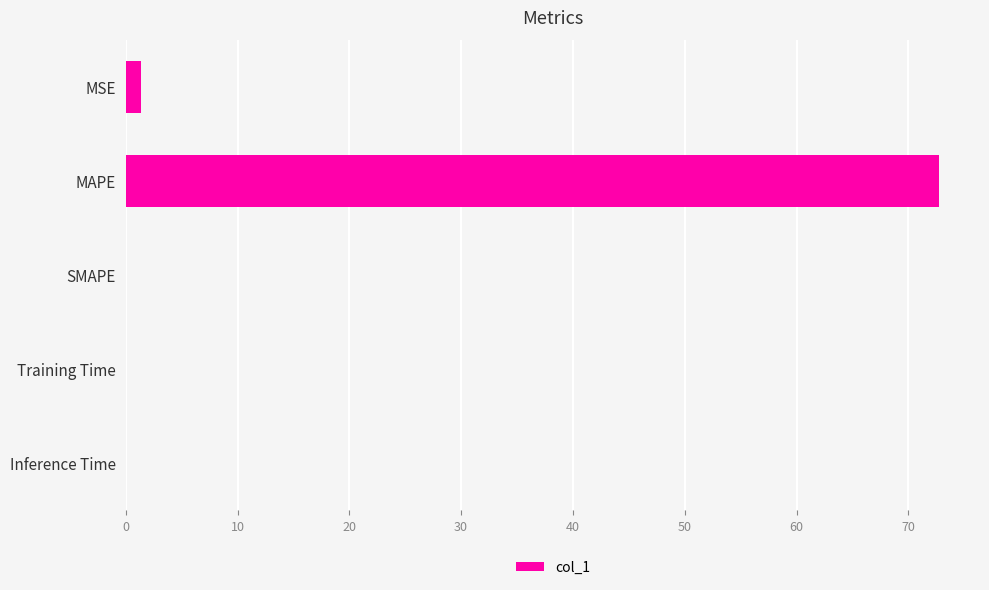

At which category does the chart reach its peak across all series?

MAPE